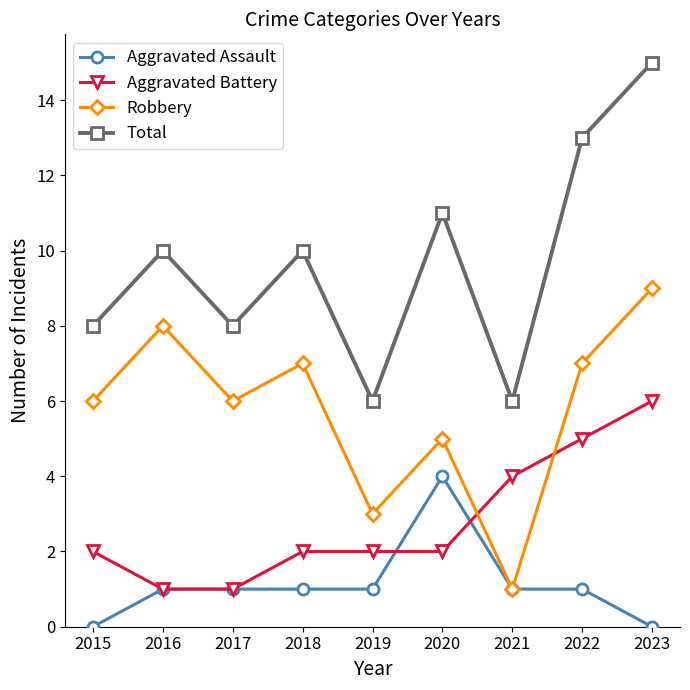

Is it true that Robbery equals 1 at 2021?

True